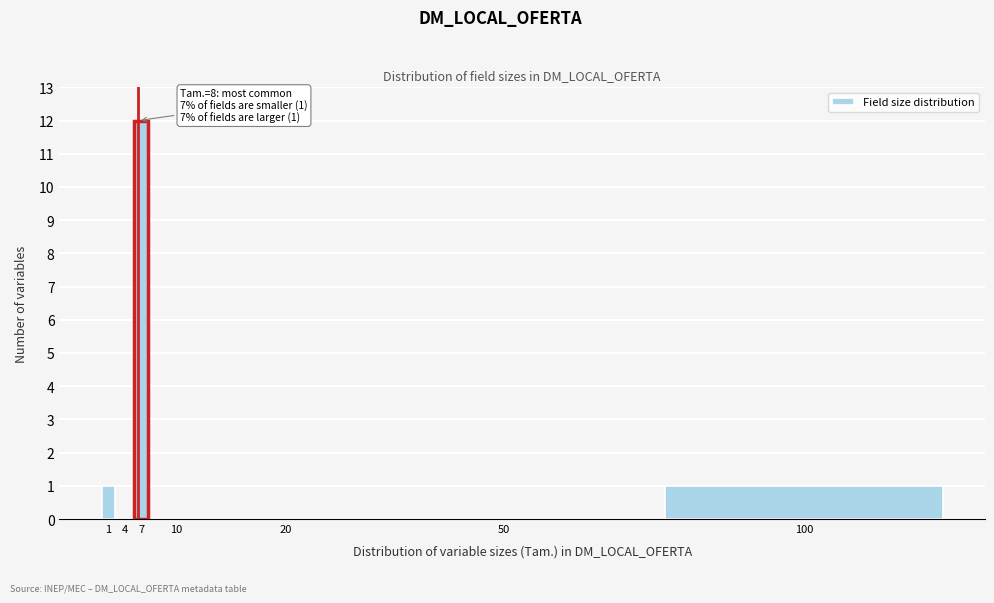

Reading left to right, list all the values displayed in this chart.

1=1	4=0	7=12	10=0	20=0	50=0	100=1